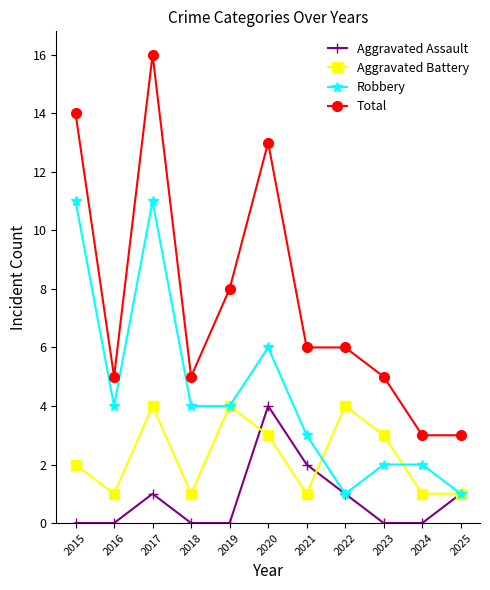

At which category is the sum across all series the highest?

2017